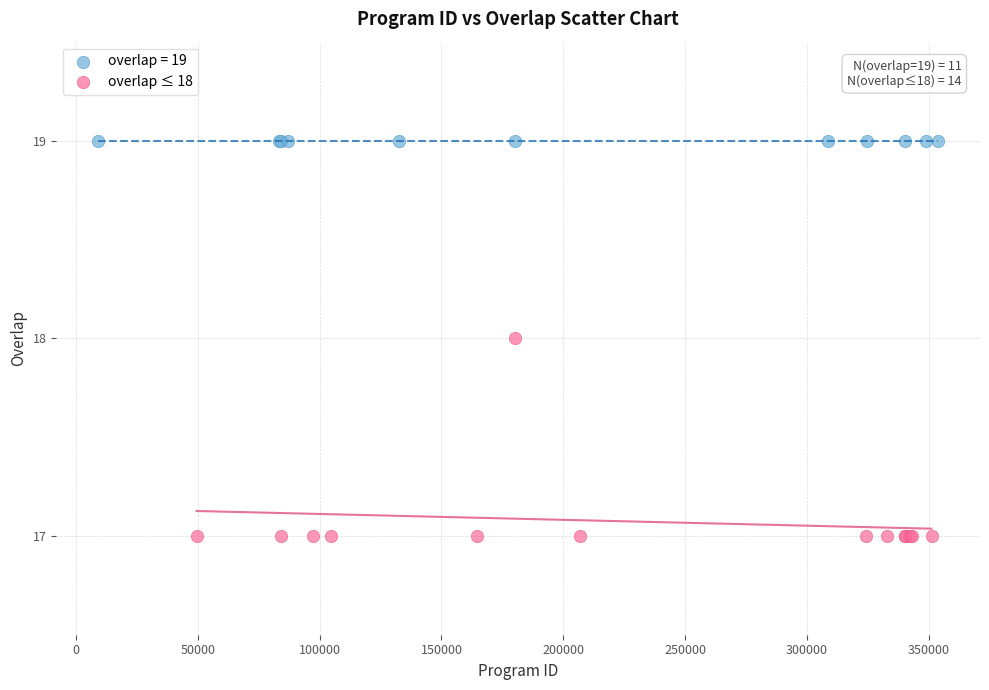

Which series contains the highest Y value?

overlap = 19